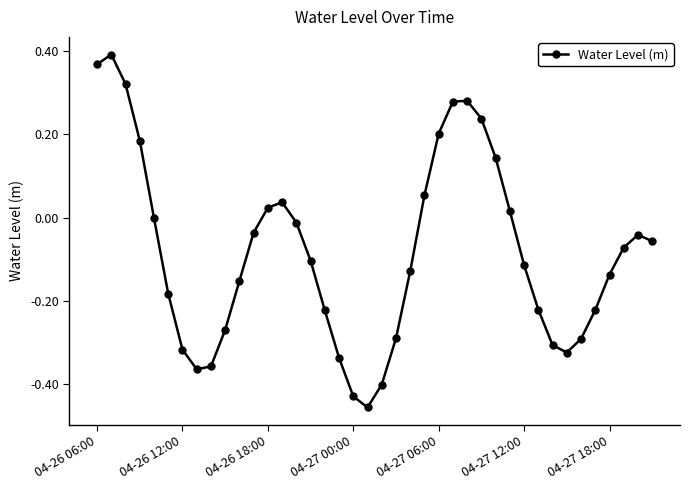

How many points are lower than both their immediate neighbors (excluding endpoints)?

3